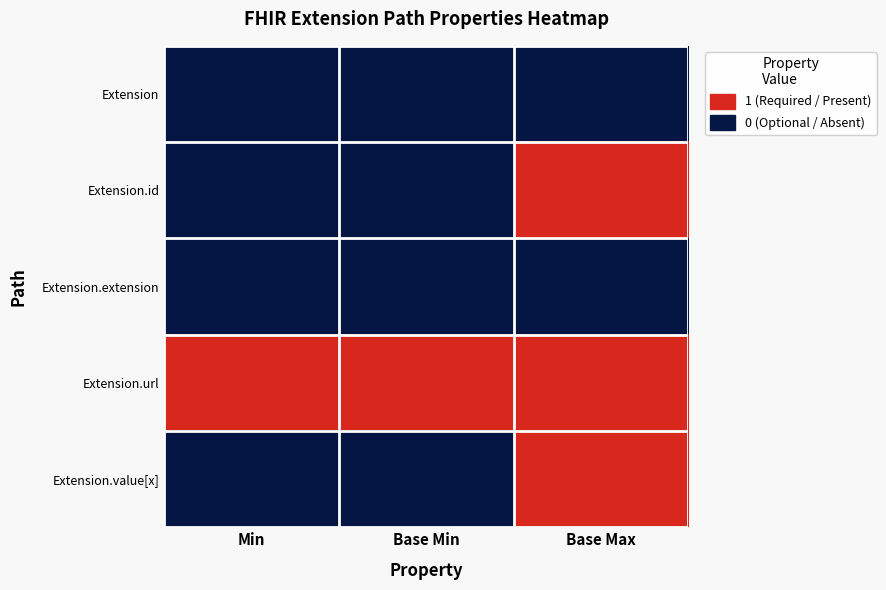

Reading left to right, extract all data points from this chart.

Extension: Min=0	Base Min=0	Base Max=0
Extension.id: Min=0	Base Min=0	Base Max=1
Extension.extension: Min=0	Base Min=0	Base Max=0
Extension.url: Min=1	Base Min=1	Base Max=1
Extension.value[x]: Min=0	Base Min=0	Base Max=1